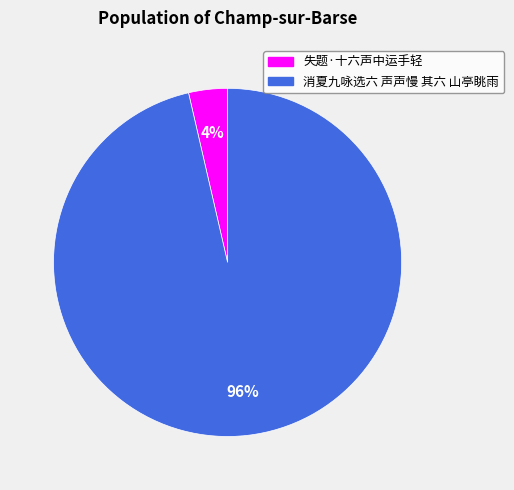

To the nearest percent, what portion does 失题·十六声中运手轻 represent?

4%